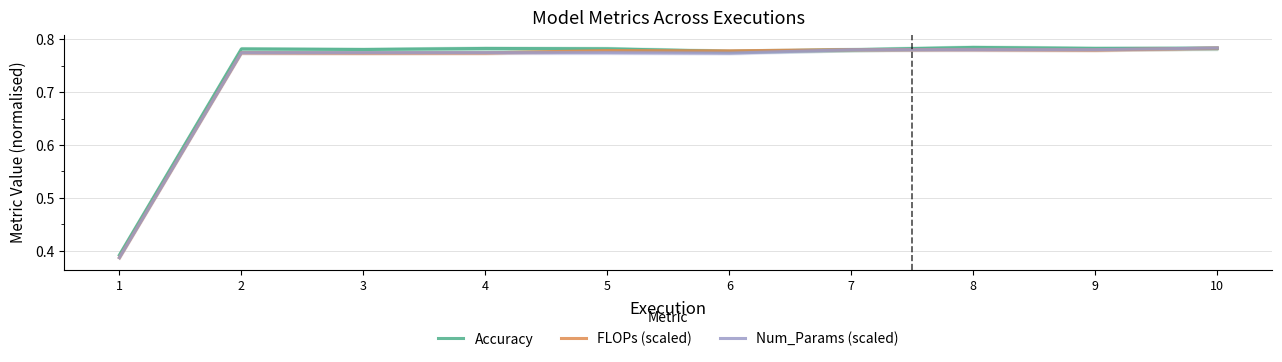

At how many categories does at least one series exceed 0?

10